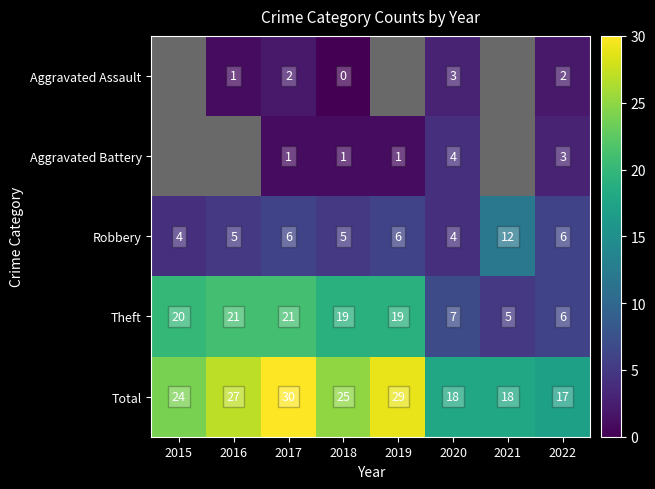

Rank the series at 2017 from highest to lowest value.

Total, Theft, Robbery, Aggravated Assault, Aggravated Battery